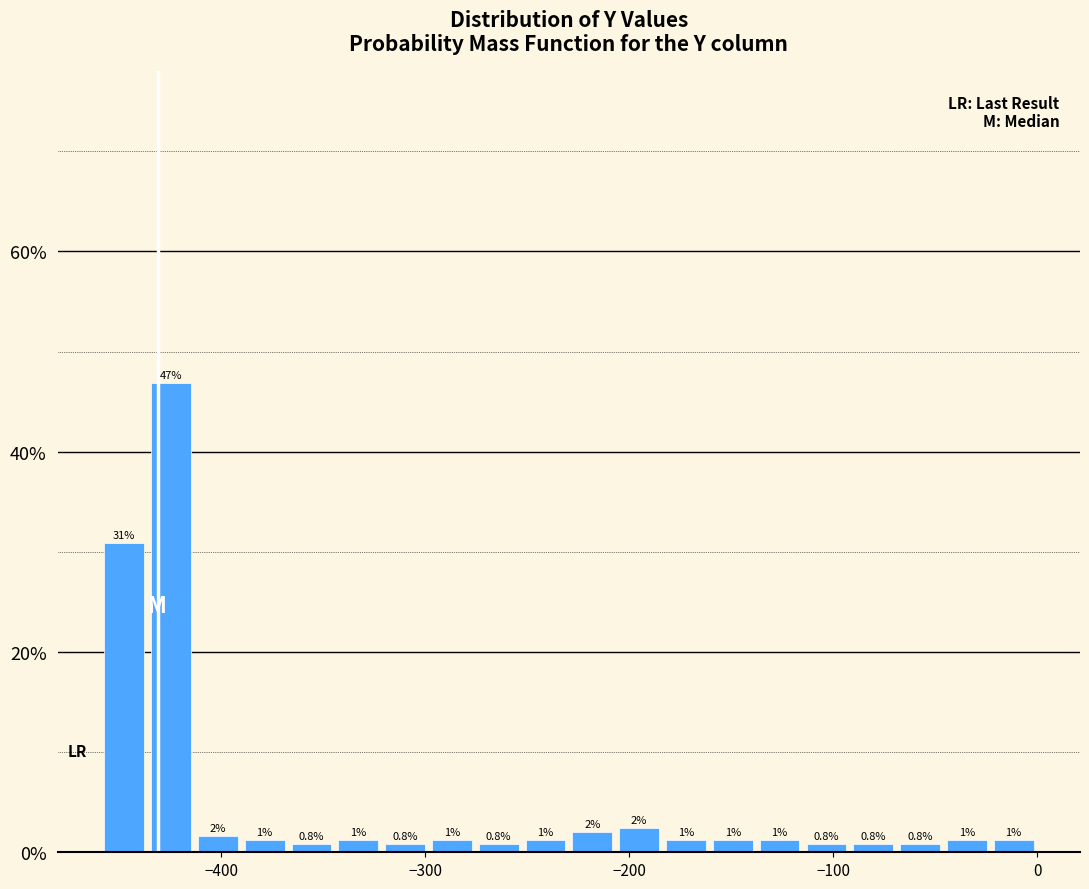

Read against the x-axis, roughly where is the centre of the tallest bar?

-420